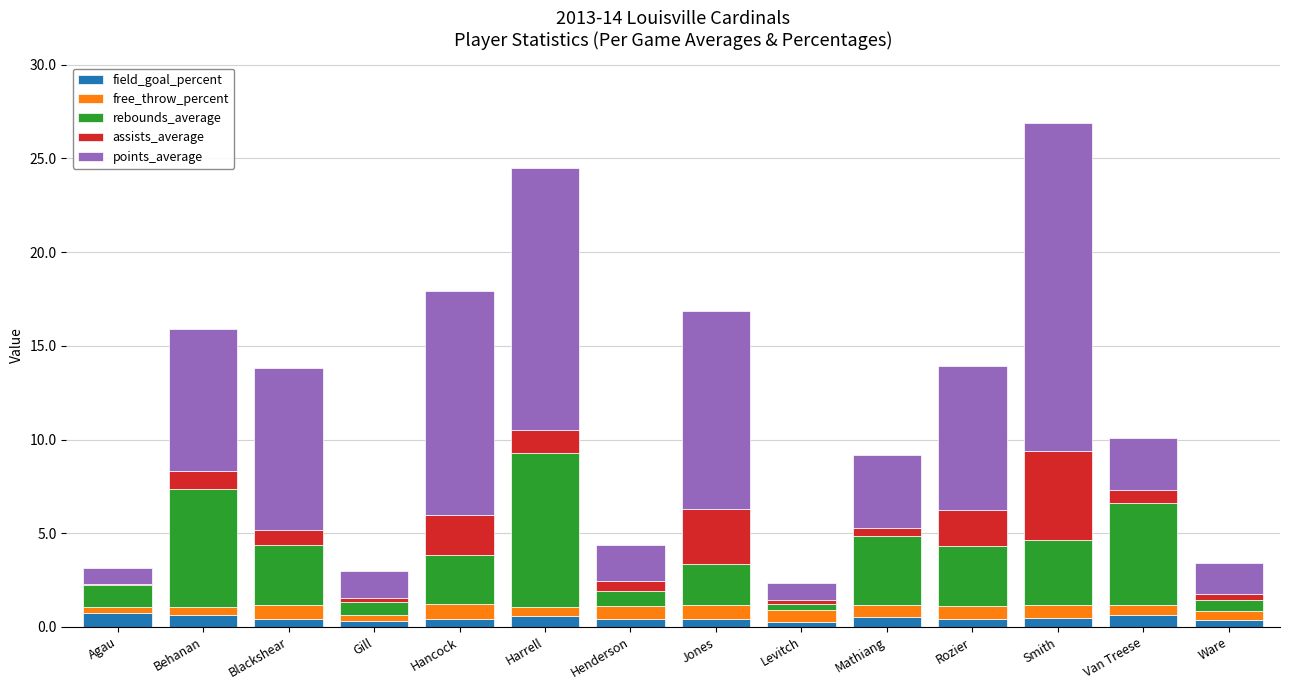

What is the highest value of the field_goal_percent series?

0.8